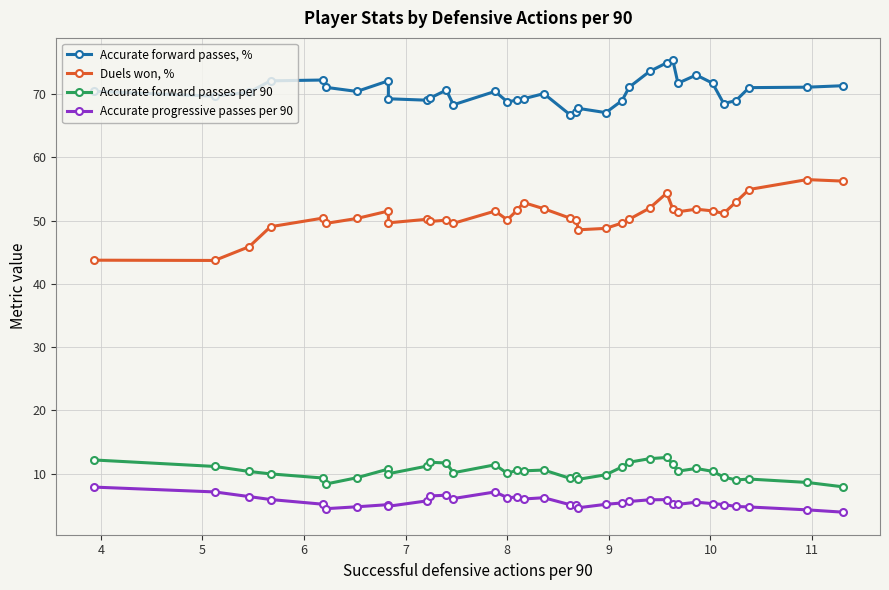

Which series has the widest spread of values?

Duels won, %